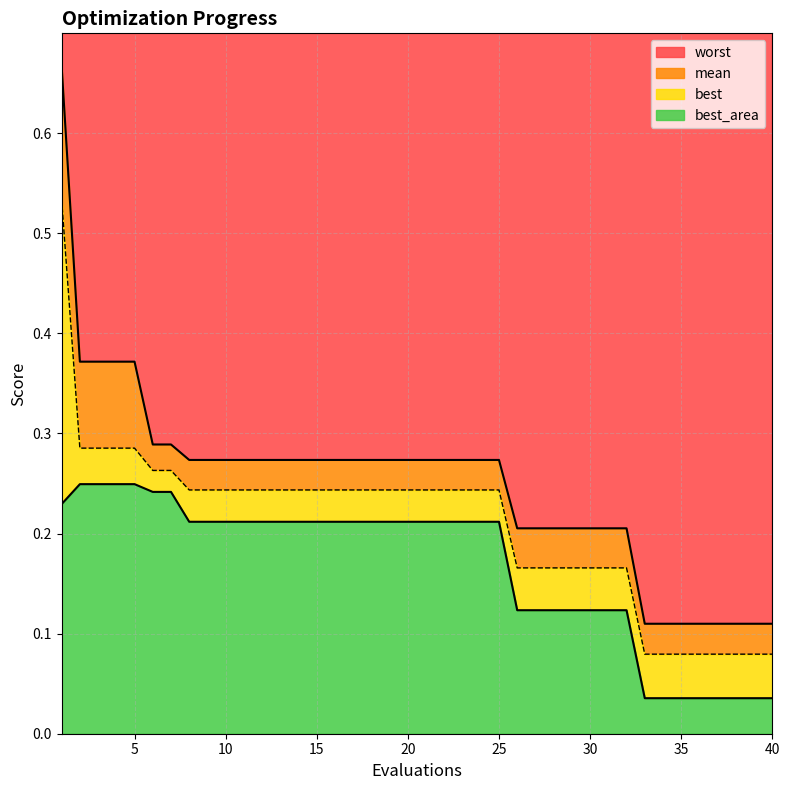

Count the number of categories in the chart.

40